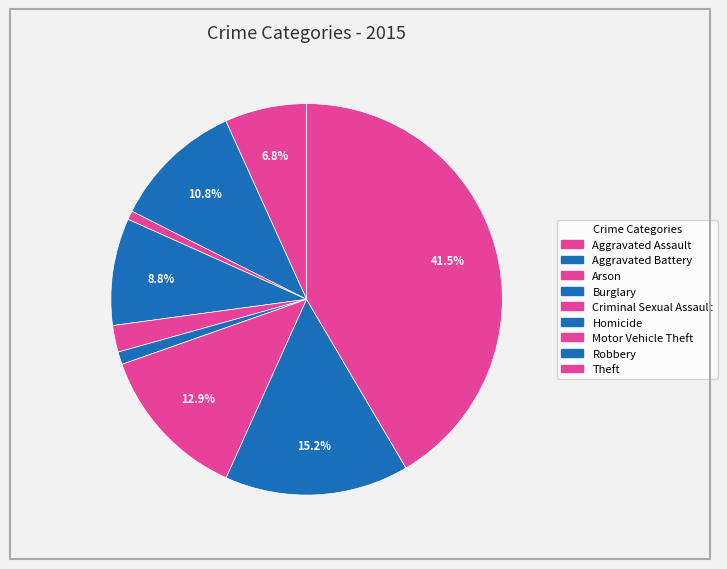

What portion of the pie excludes Theft?

58.5%